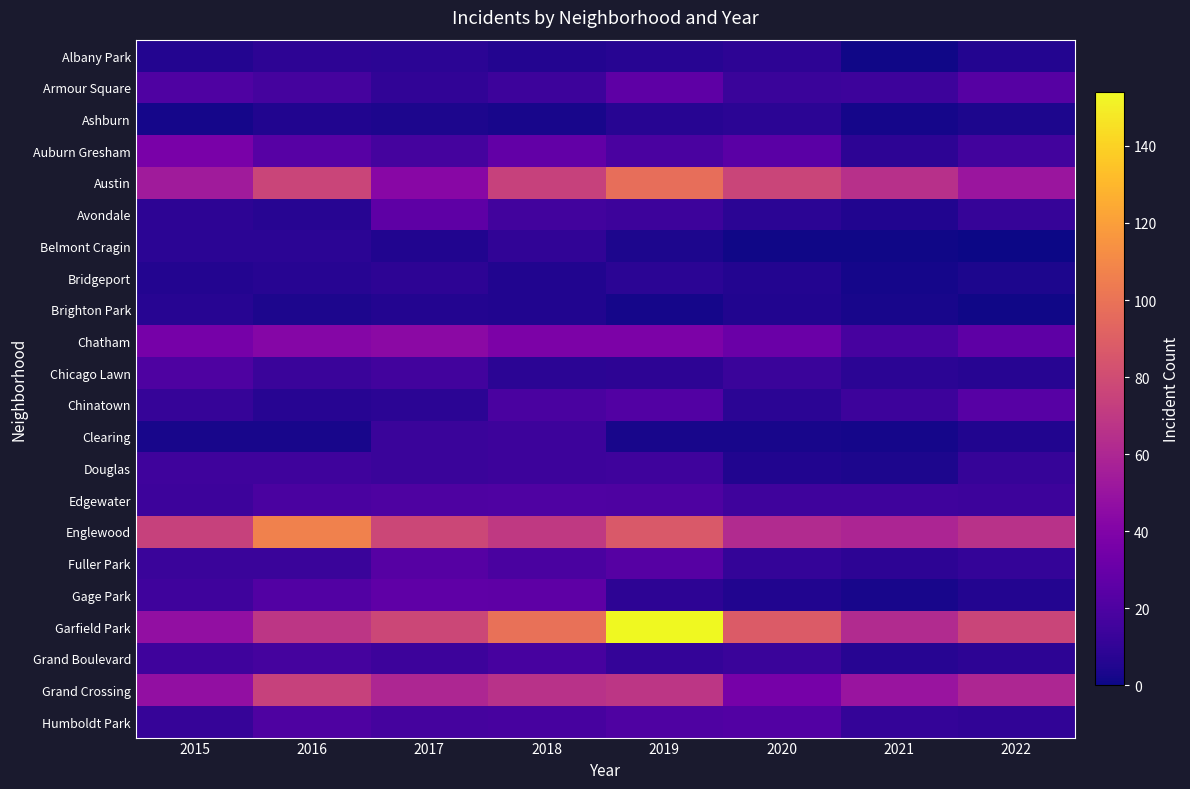

Which series has the largest total across all categories?

Garfield Park